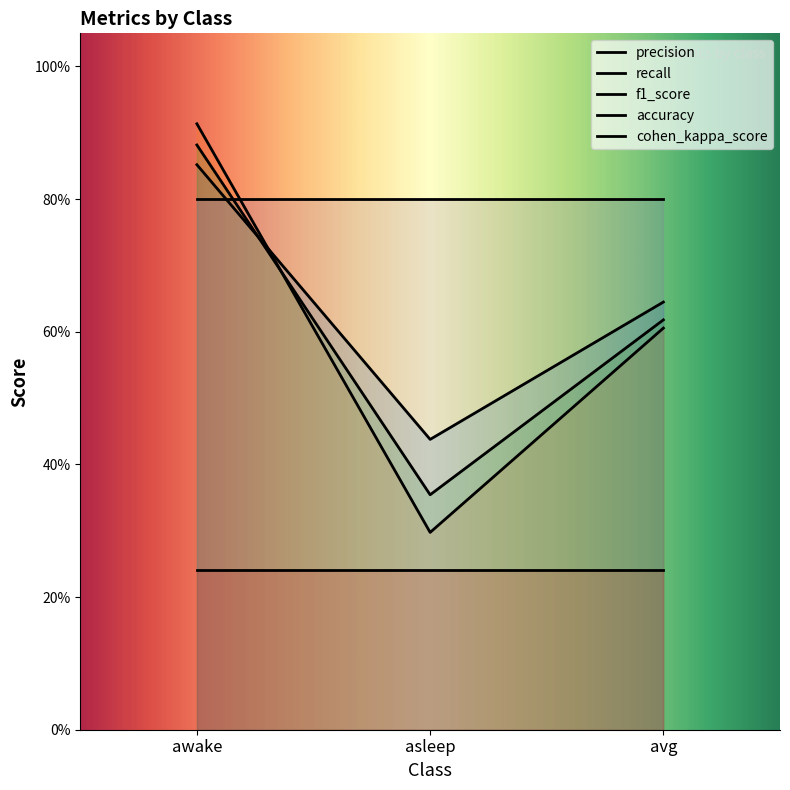

At how many categories does at least one series exceed 0?

3